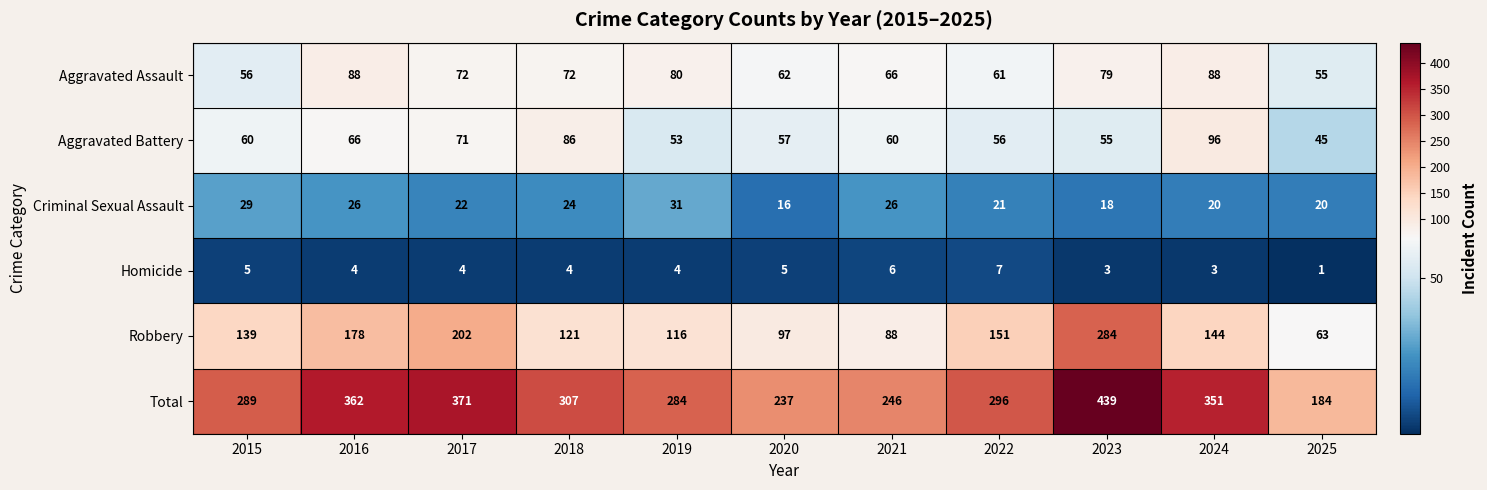

At which label is Criminal Sexual Assault closest to 23?

2017